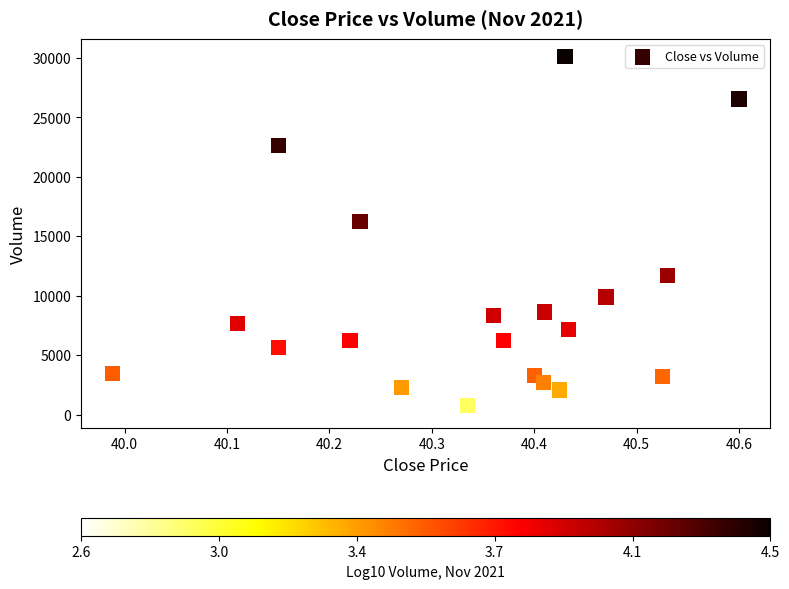

What Y value in the scatter plot is closest to 15249?

16244